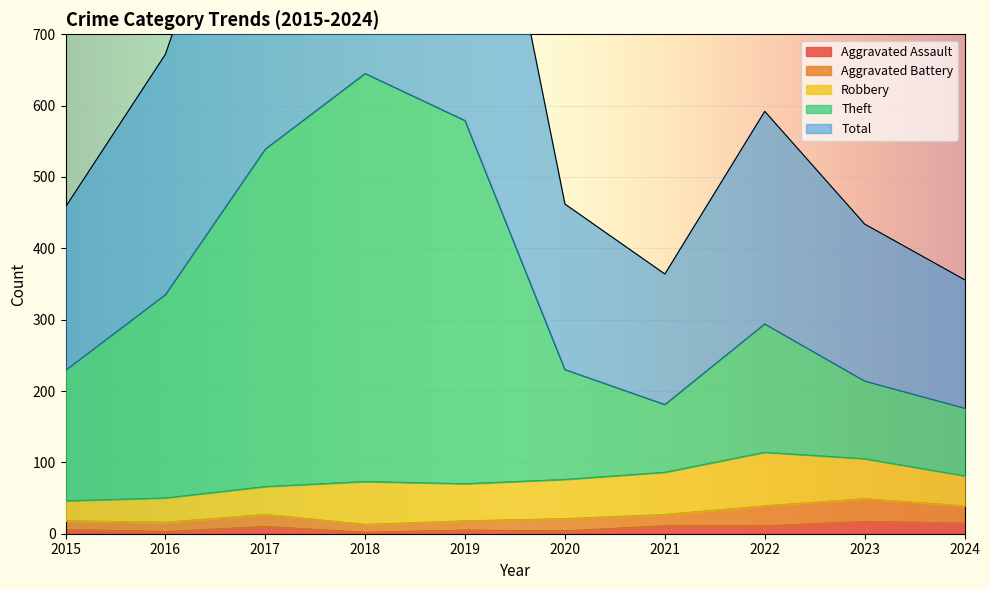

What is the total value across all series at 2017?

1628